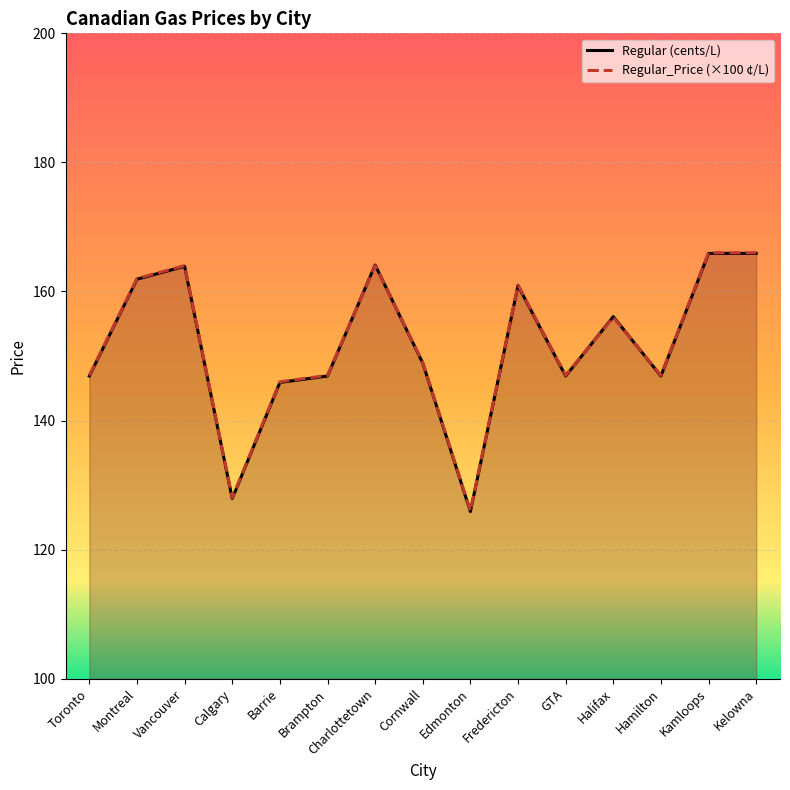

Which series has the largest total across all categories?

Regular_Price